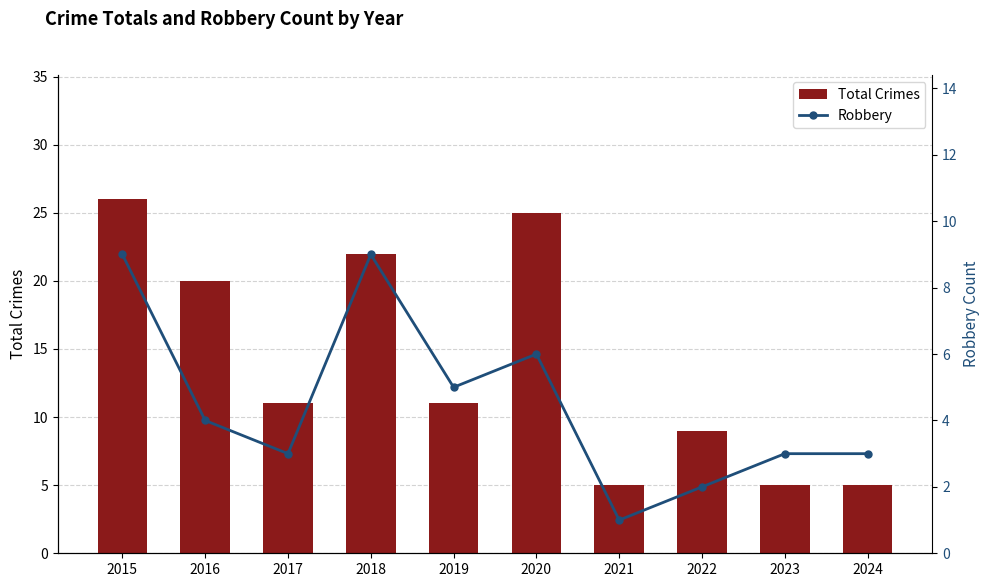

At how many categories does at least one series exceed 23?

2